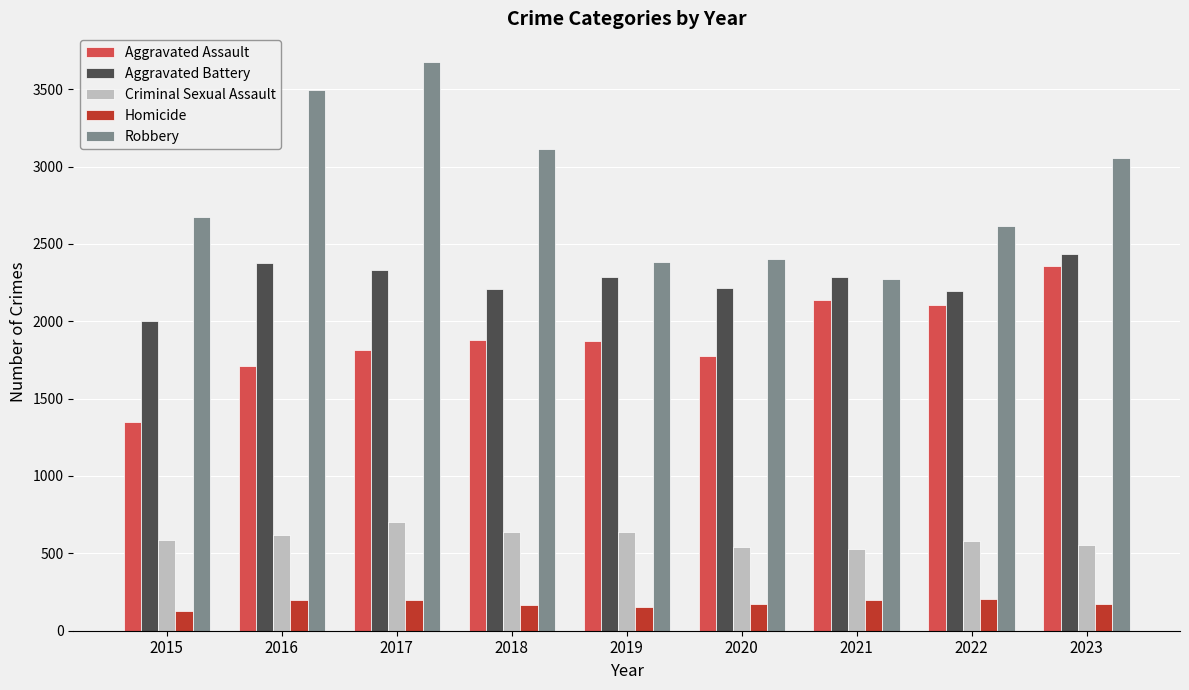

Which series has the largest total across all categories?

Robbery